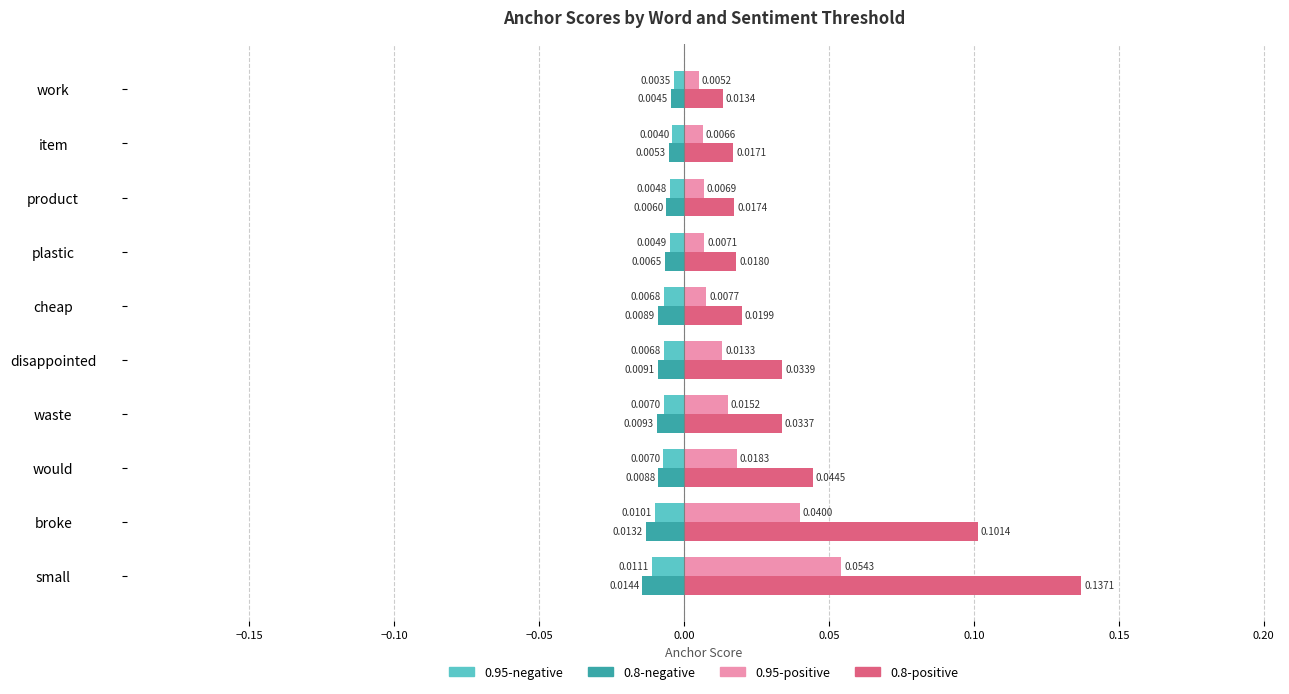

Which series has the largest total across all categories?

0.8-positive